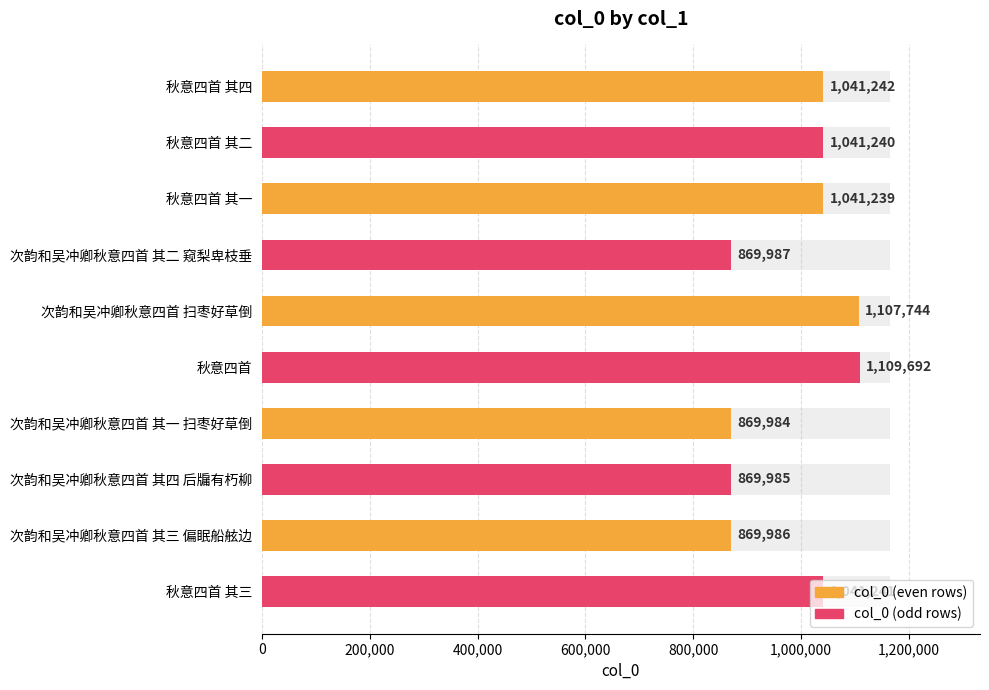

Reading left to right, list all the values displayed in this chart.

1041242	1041240	1041239	869987	1107744	1109692	869984	869985	869986	1041241